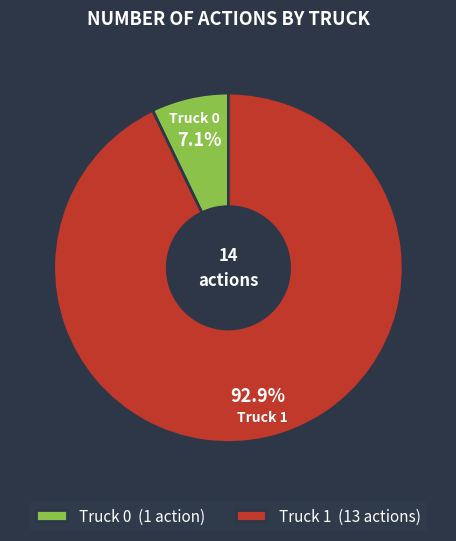

How much of the chart is everything except Truck 1?

7.1%